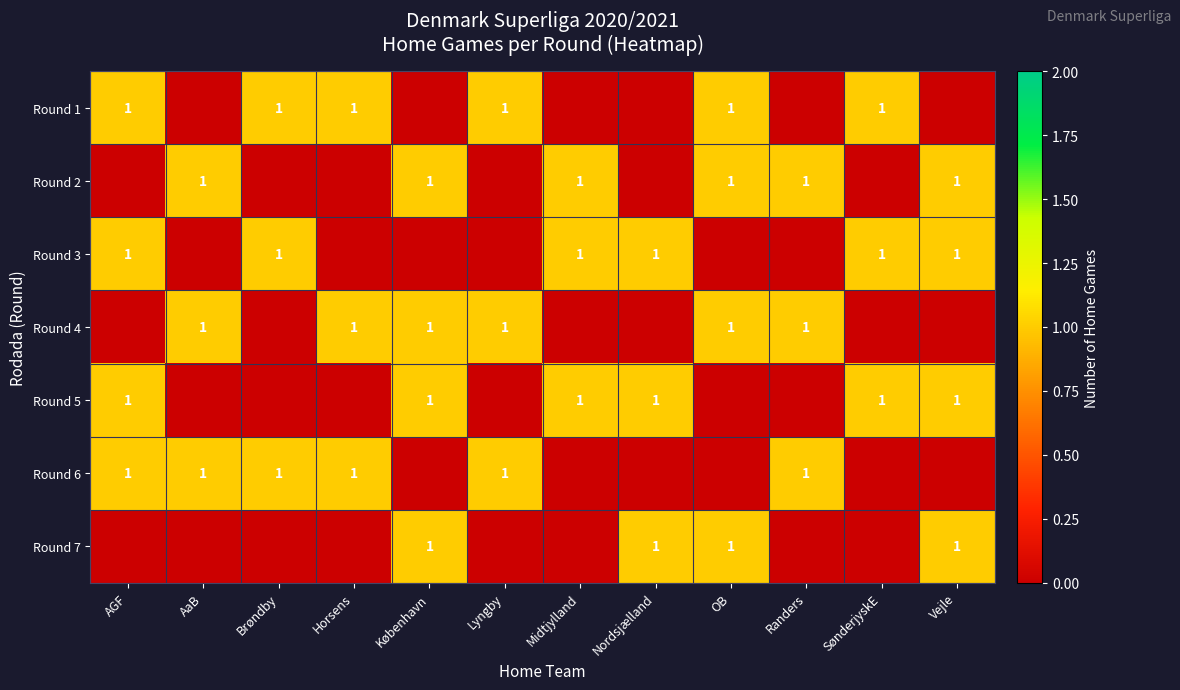

The value of Round 3 at SønderjyskE is 1. True or false?

True